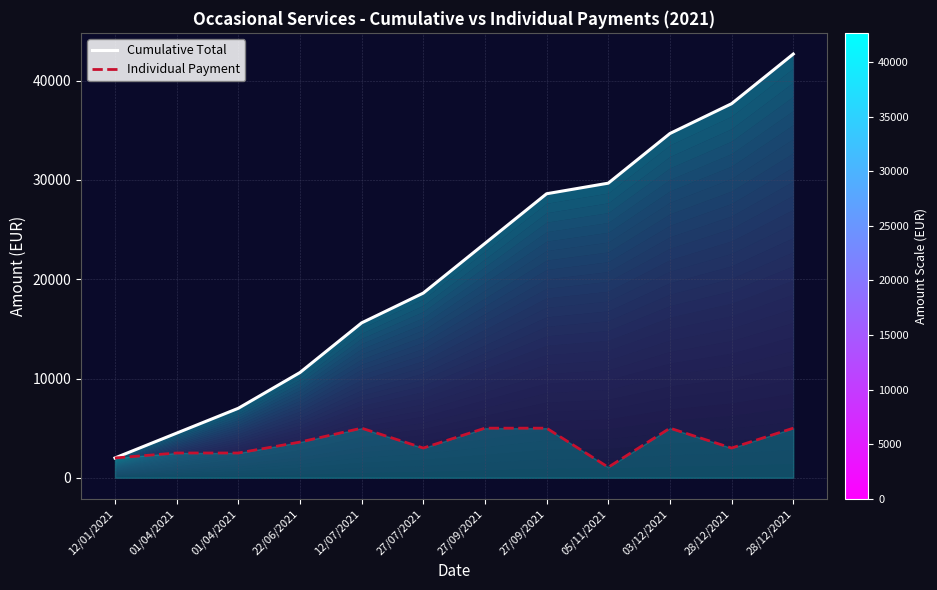

How many Individual Payment values are between 2500 and 5000?

10